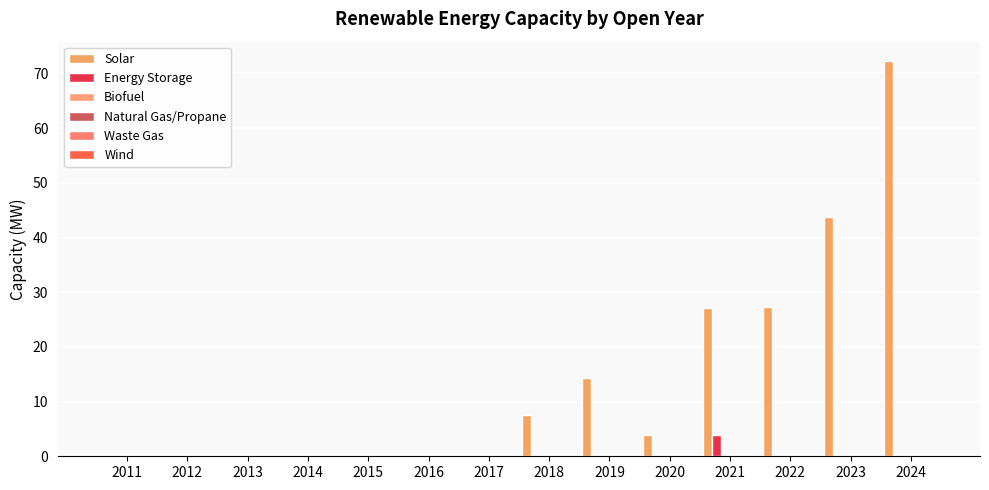

Reading left to right, extract all data points from this chart.

Solar: 0.0	0.0	0.0	0.0	0.0	0.0	0.0	7.6	14.4	3.8	27.2	27.2	43.7	72.2
Energy Storage: 0.0	0.0	0.0	0.0	0.0	0.0	0.0	0.0	0.0	0.0	3.8	0.0	0.0	0.0
Biofuel: 0.0	0.0	0.0	0.0	0.0	0.0	0.0	0.0	0.0	0.0	0.0	0.0	0.0	0.0
Natural Gas/Propane: 0.0	0.0	0.0	0.0	0.0	0.0	0.0	0.0	0.0	0.0	0.0	0.0	0.0	0.0
Waste Gas: 0.0	0.0	0.0	0.0	0.0	0.0	0.0	0.0	0.0	0.0	0.0	0.0	0.0	0.0
Wind: 0.0	0.0	0.0	0.0	0.0	0.0	0.0	0.0	0.0	0.0	0.0	0.0	0.0	0.0